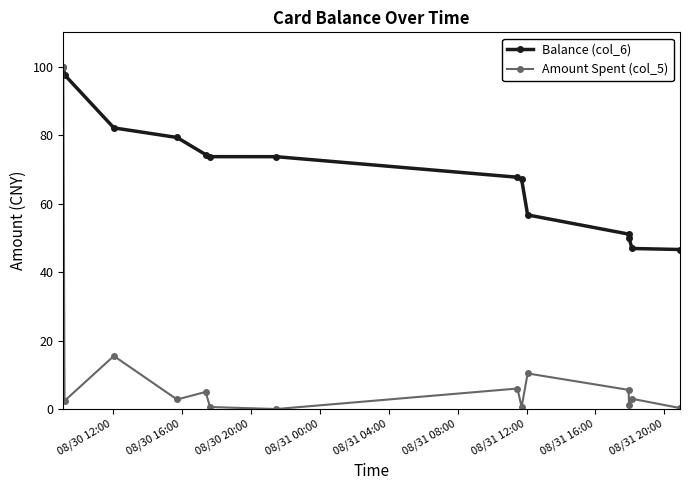

What is the value of the Balance (col_6) point at the 14th from the left?

46.6